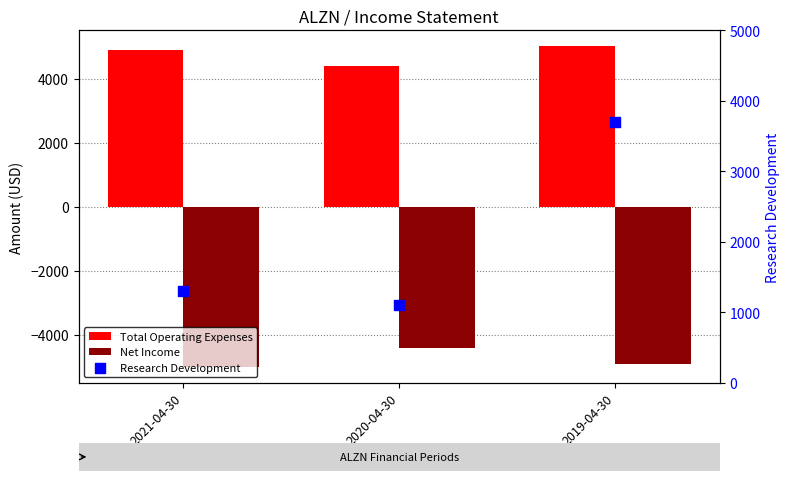

Is the value of Total Operating Expenses at 2020-04-30 greater than the value of Research Development at 2019-04-30?

Yes